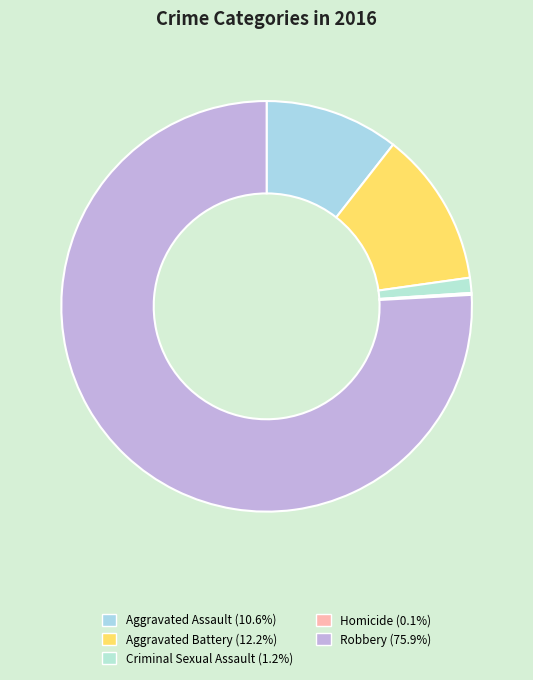

To the nearest percent, what percentage of the pie is Robbery?

76%